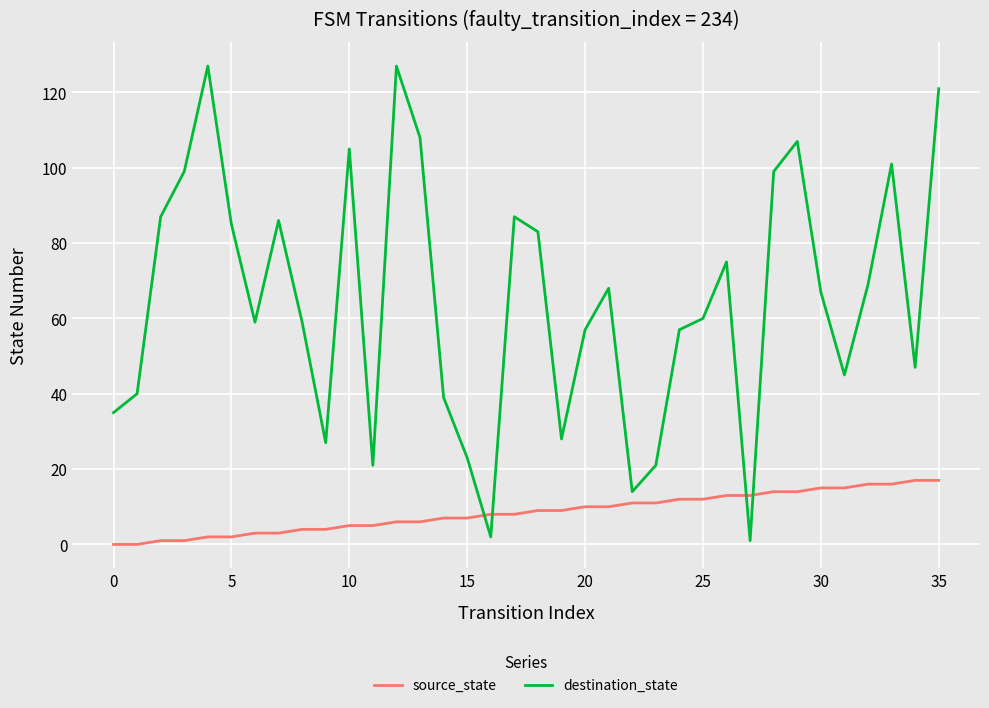

How many values in the destination_state series are below 67?

18